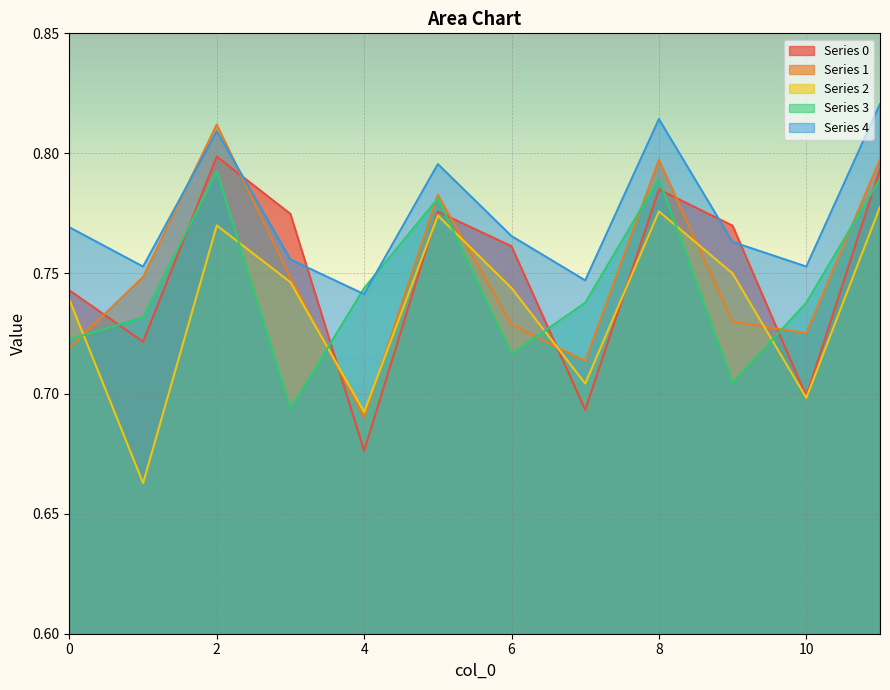

Reading left to right, list all the values displayed in this chart.

0: 0.7	0.7	0.8	0.8	0.7	0.8	0.8	0.7	0.8	0.8	0.7	0.8
1: 0.7	0.7	0.8	0.7	0.7	0.8	0.7	0.7	0.8	0.7	0.7	0.8
2: 0.7	0.7	0.8	0.7	0.7	0.8	0.7	0.7	0.8	0.8	0.7	0.8
3: 0.7	0.7	0.8	0.7	0.7	0.8	0.7	0.7	0.8	0.7	0.7	0.8
4: 0.8	0.8	0.8	0.8	0.7	0.8	0.8	0.7	0.8	0.8	0.8	0.8